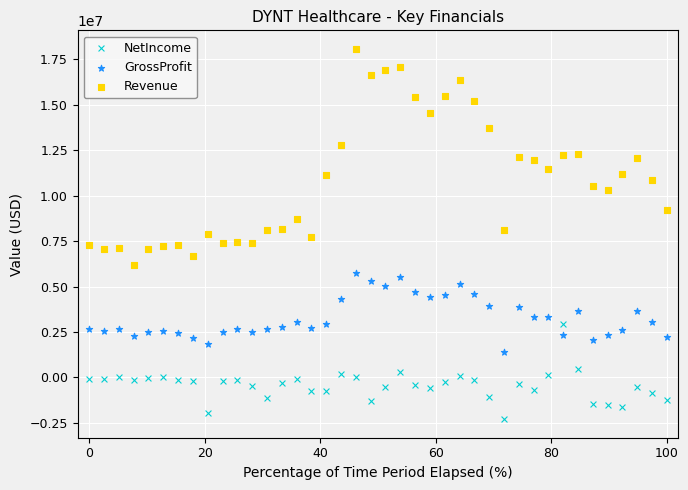

Which series reaches the maximum Y coordinate?

Revenue